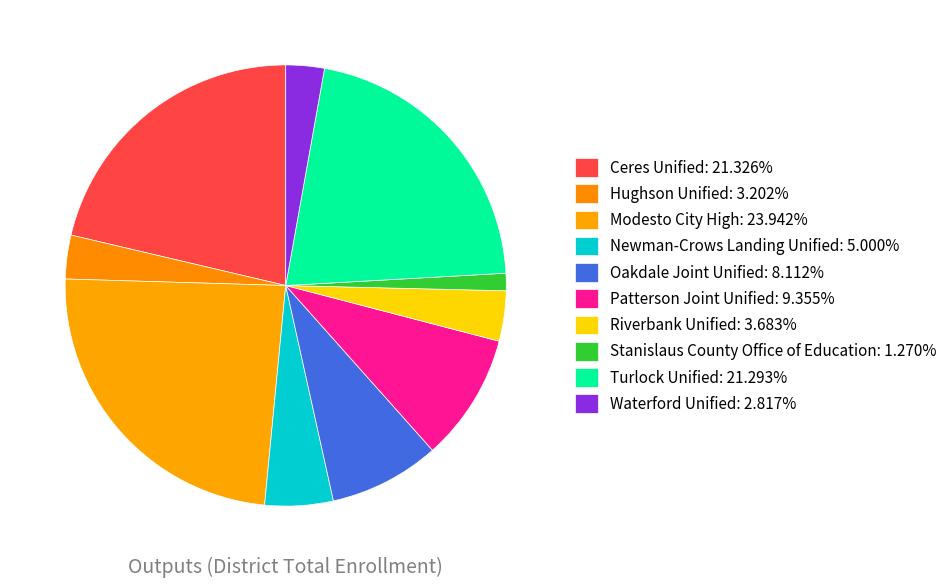

How many segments does this pie chart have?

10